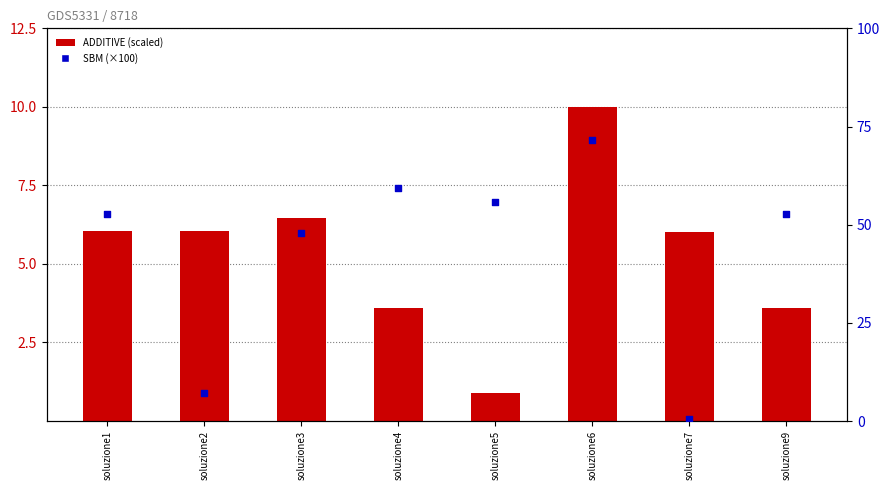

What are all the series names shown in the legend?

ADDITIVE (scaled), SBM (×100)